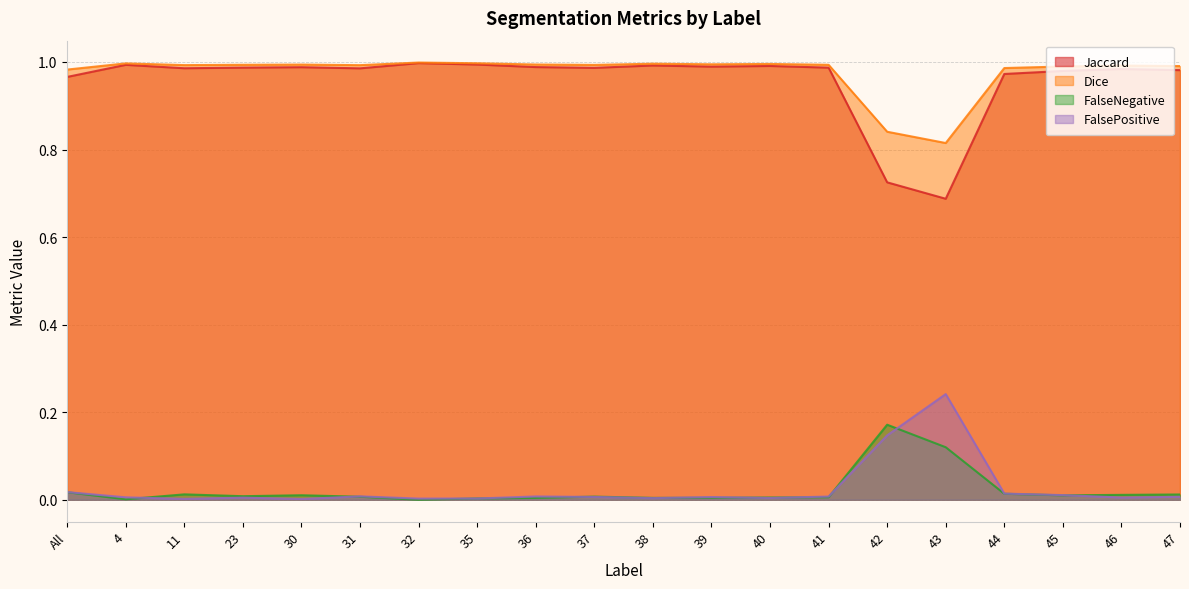

At which category is the sum across all series the highest?

32